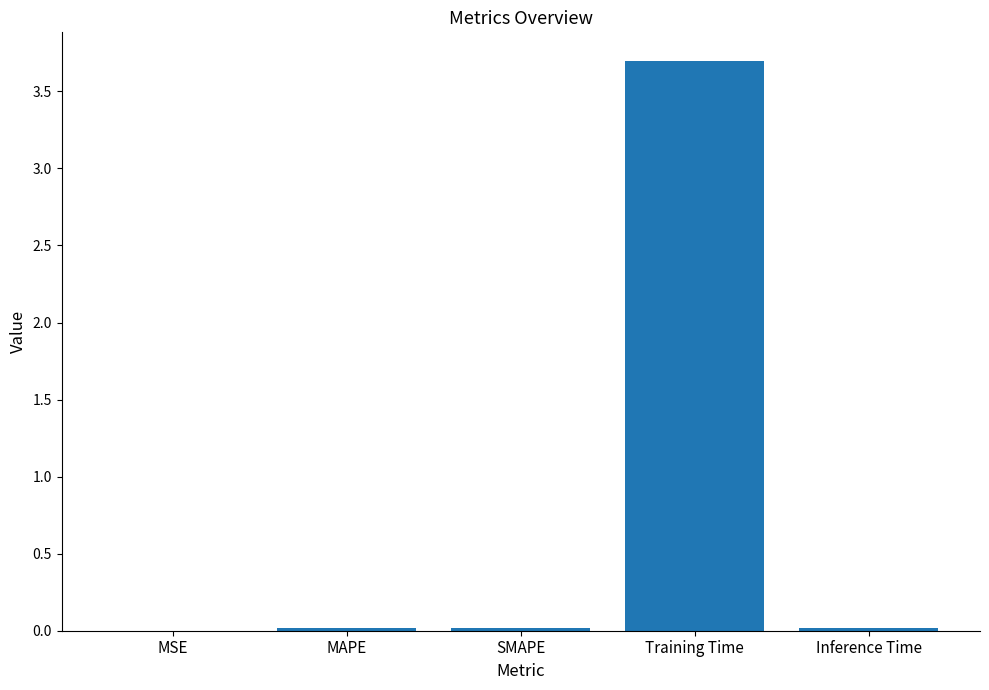

What is the sum of all values?

3.8